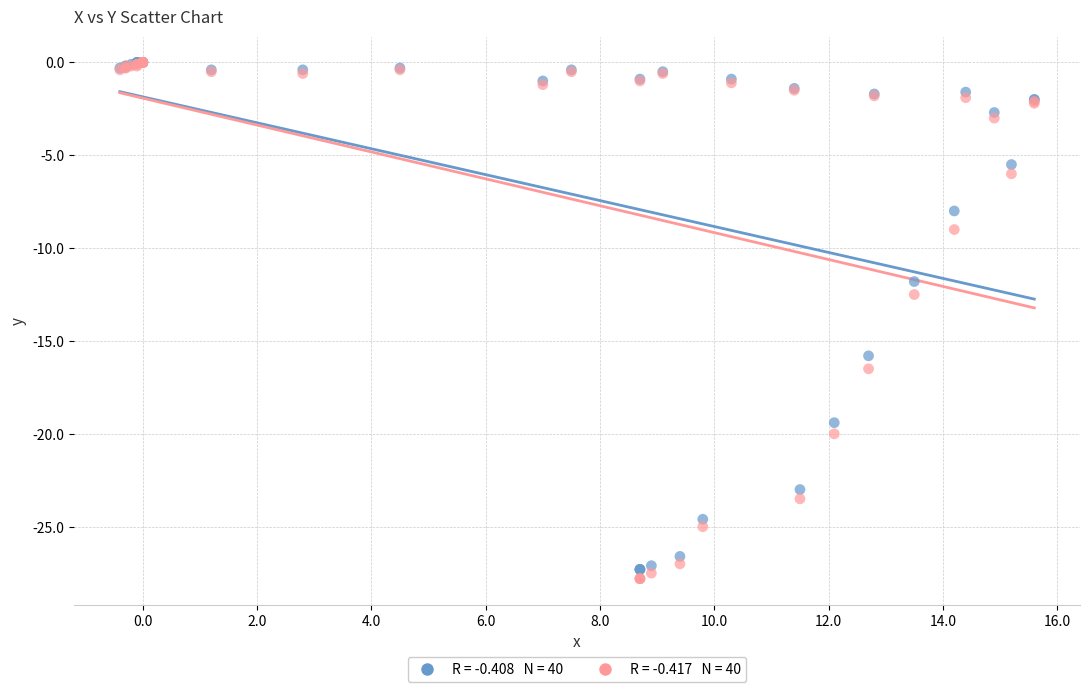

Across all series, what Y value is closest to -13?

-12.5